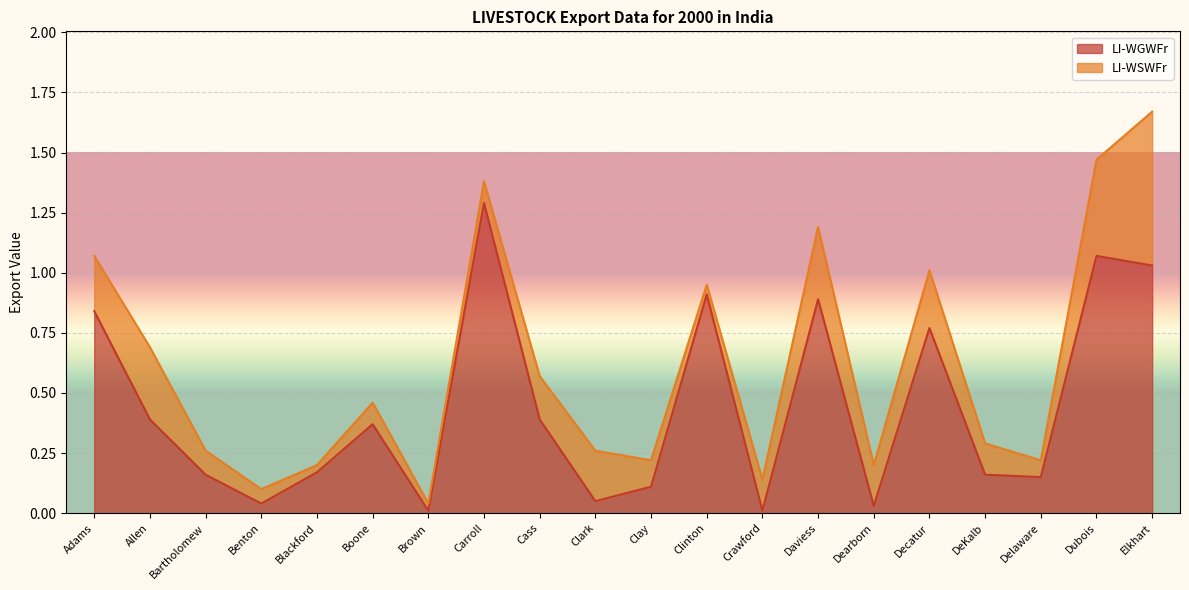

The chart shows a value of 0.2 at Clinton. True or false?

False